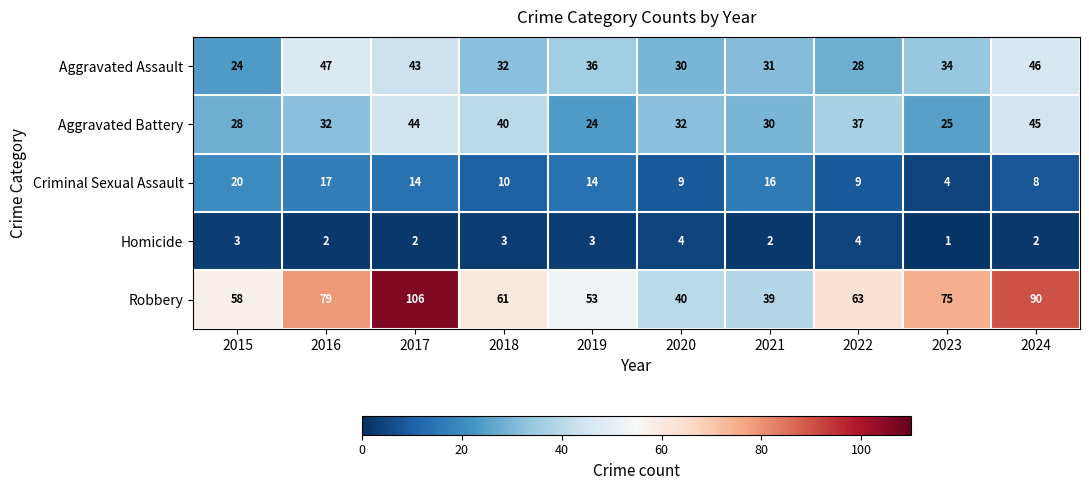

Rank the series at 2023 from lowest to highest value.

Homicide, Criminal Sexual Assault, Aggravated Battery, Aggravated Assault, Robbery